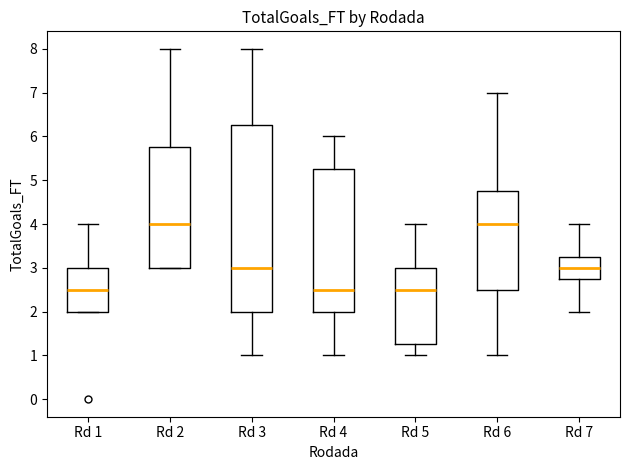

Where is the upper edge of the box for Rd 2 on the y-axis? The values are not printed on the chart, so give them approximately, as read against the axis.

5.8